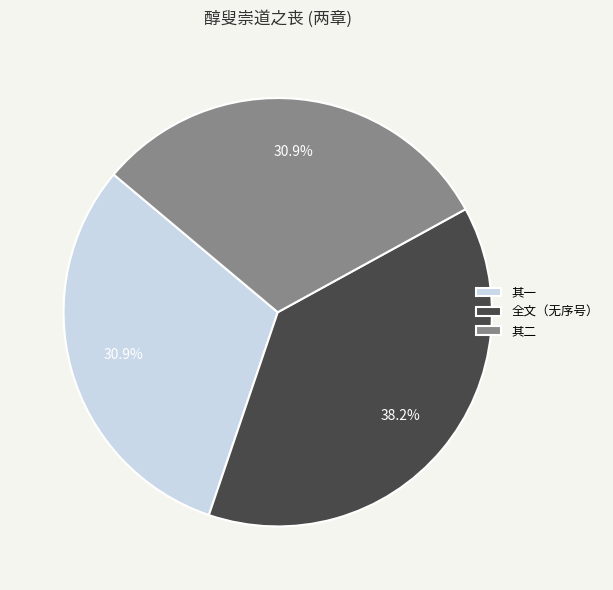

Approximately how many times larger is the value at 其二 compared to 其一?

1.0